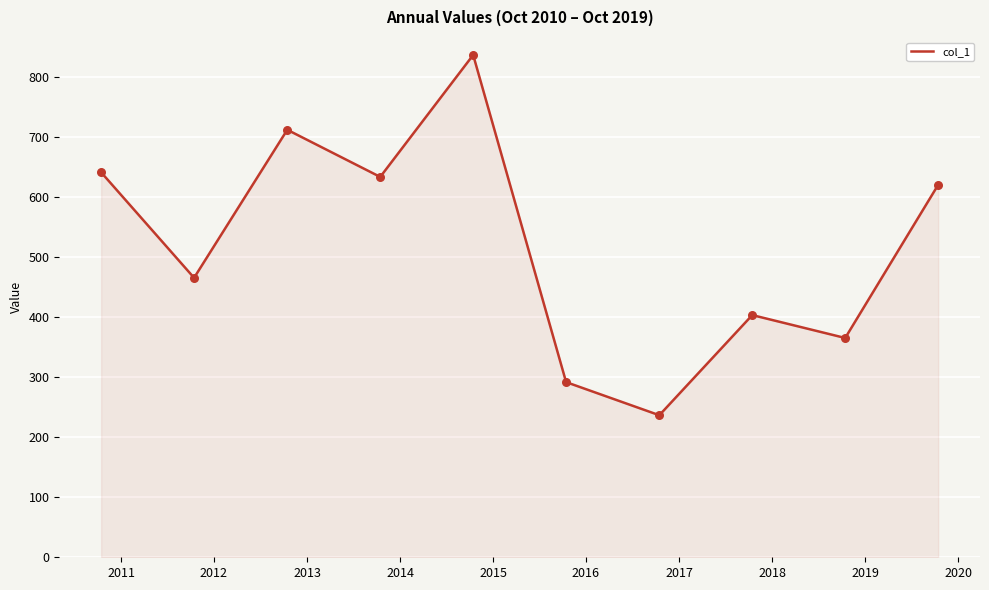

What is the minimum value shown in the chart?

236.7